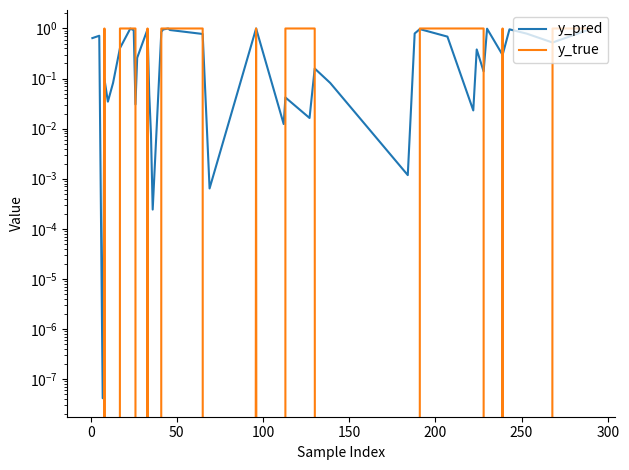

List the series in order of their overall mean, highest first.

y_true, y_pred